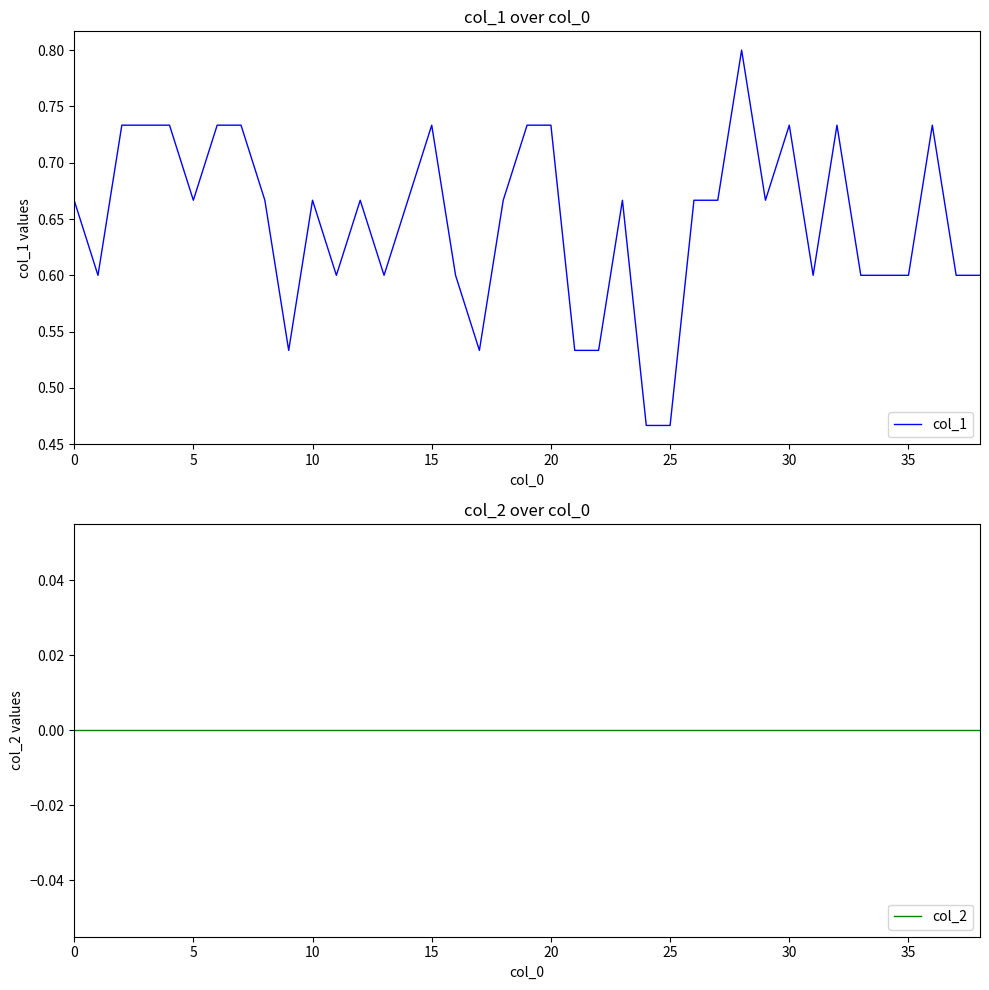

What is the total value across all series at 9?

0.5